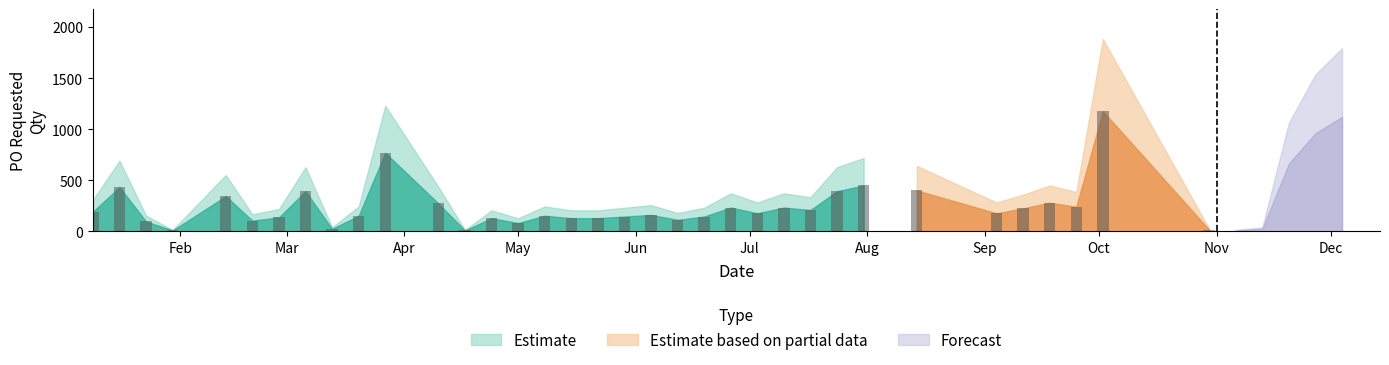

Are the bars grouped side by side (vs. stacked)?

No